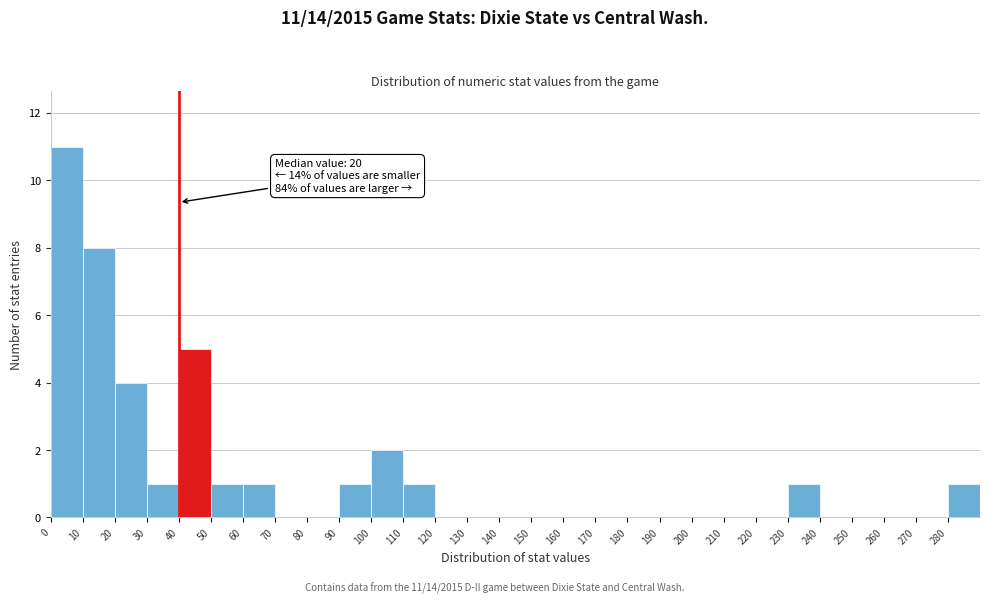

Which range on the x-axis has the tallest bar?

0 to 10